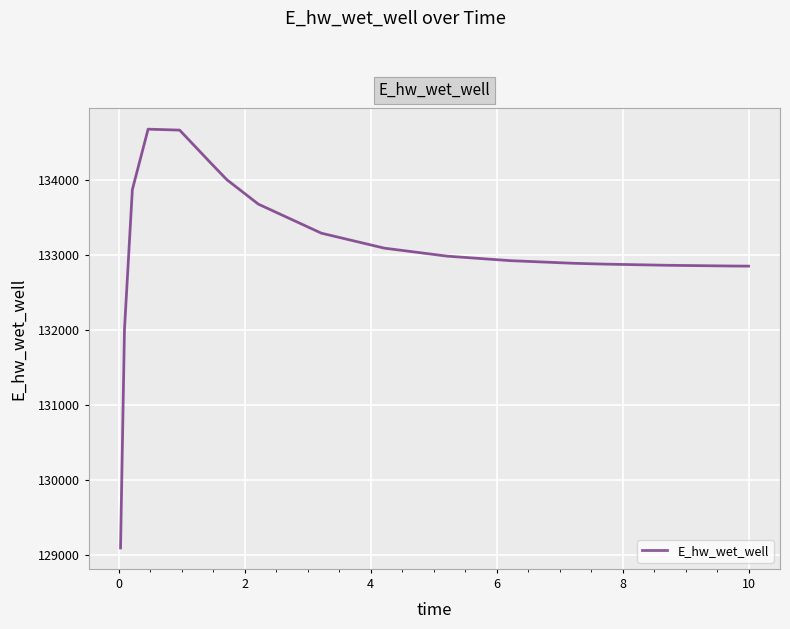

What is the difference between the maximum and minimum values?

5592.0